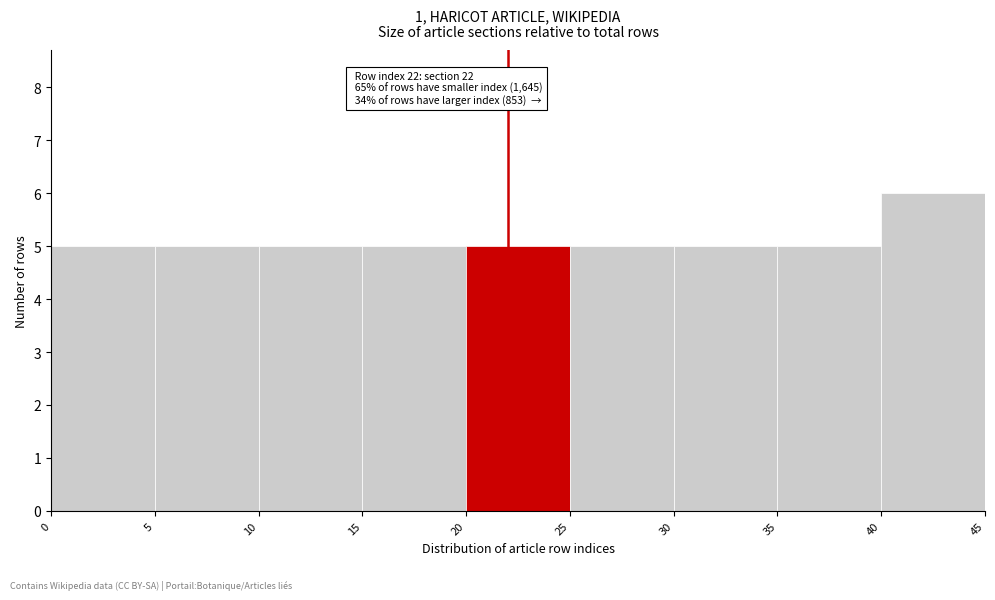

Which range on the x-axis has the tallest bar?

40 to 45